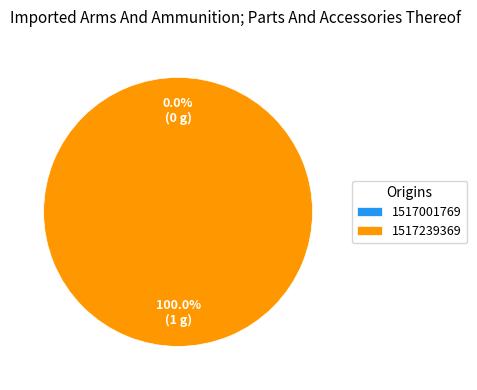

Rank the categories by value from highest to lowest.

1517239369, 1517001769